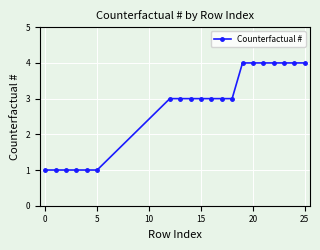

What is the maximum value shown in the chart?

4